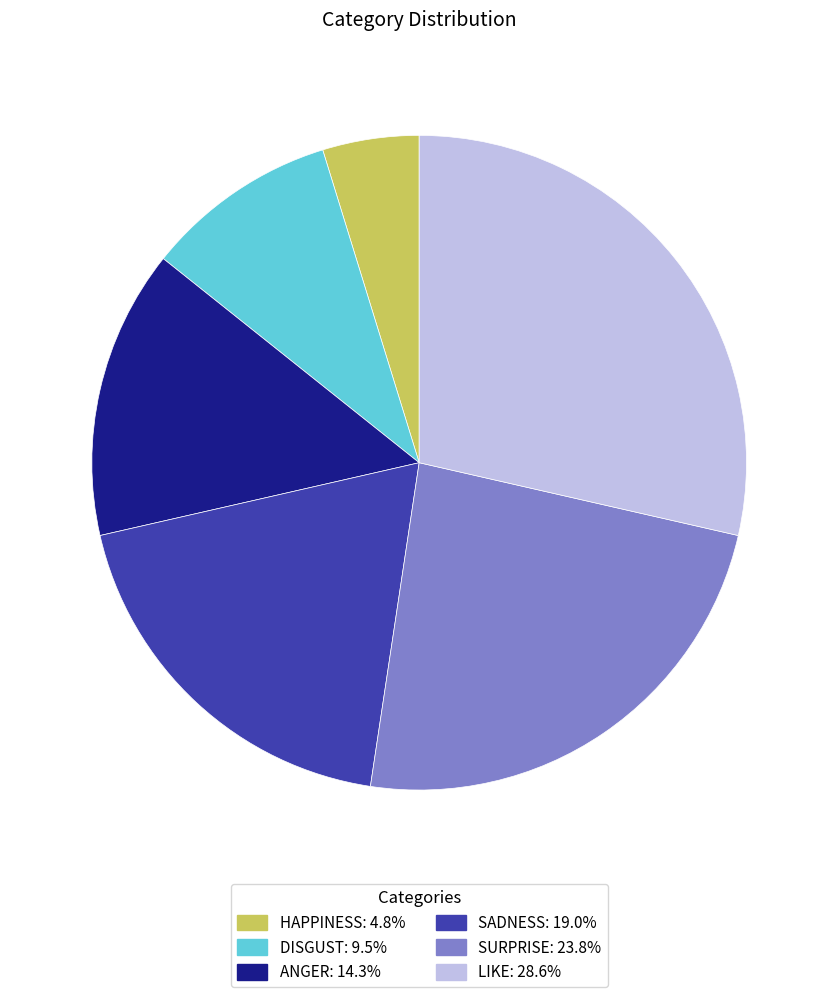

Is there any slice that represents more than half of the pie?

No